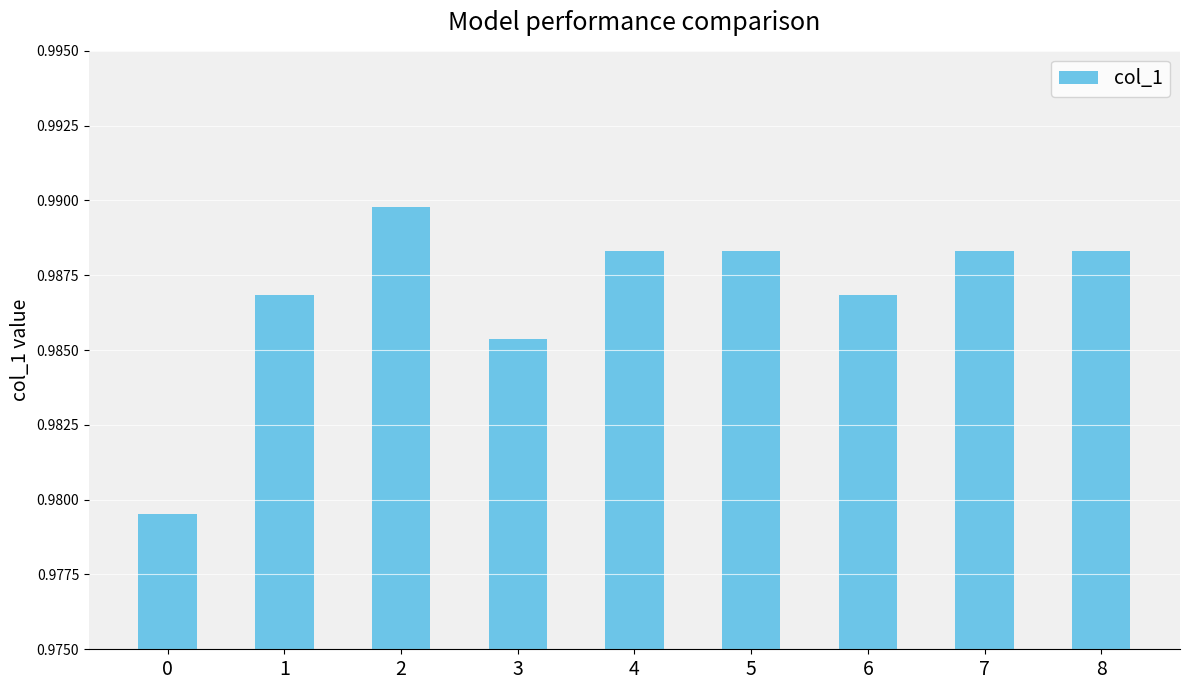

How many values are between 0 and 1?

9